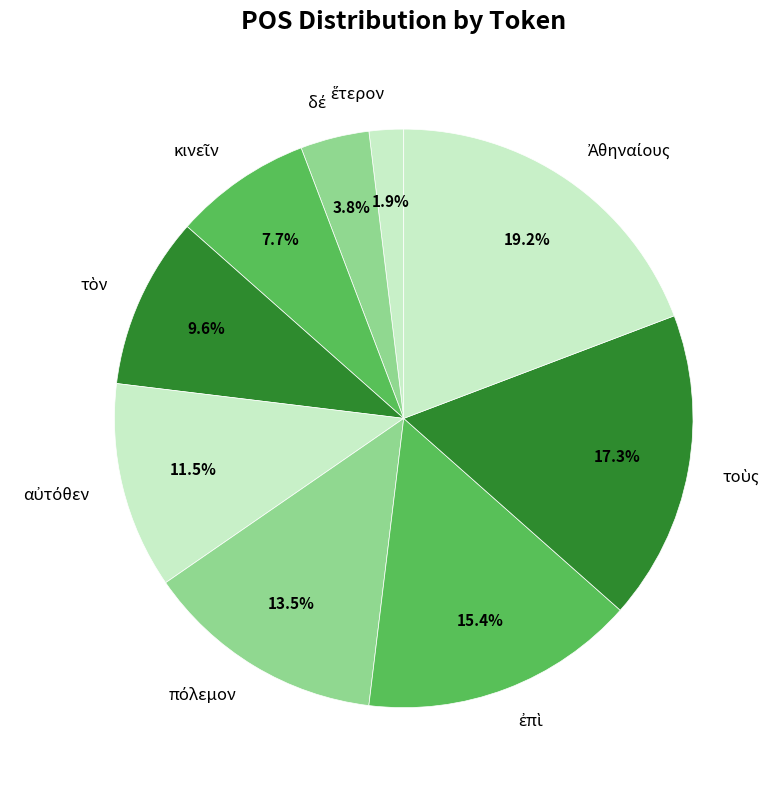

Does any single category account for the majority?

No